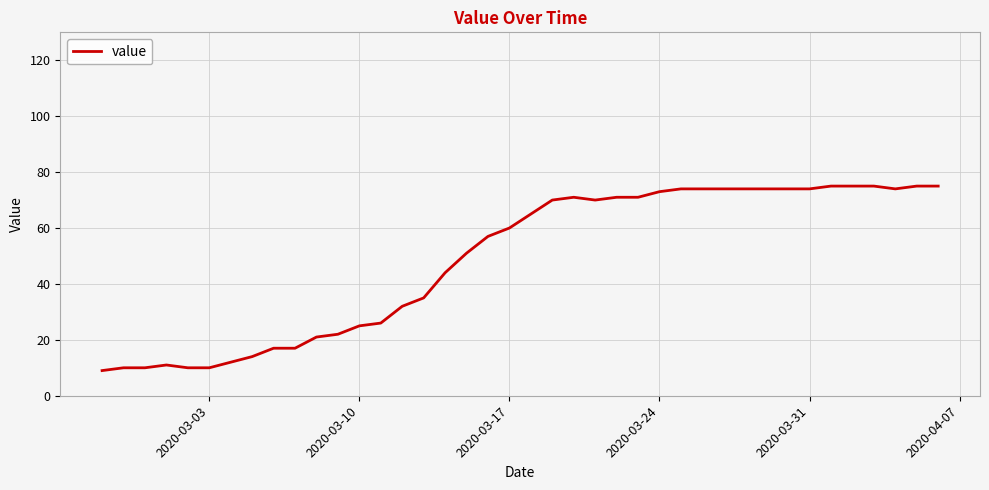

What is the difference between the maximum and minimum values?

66